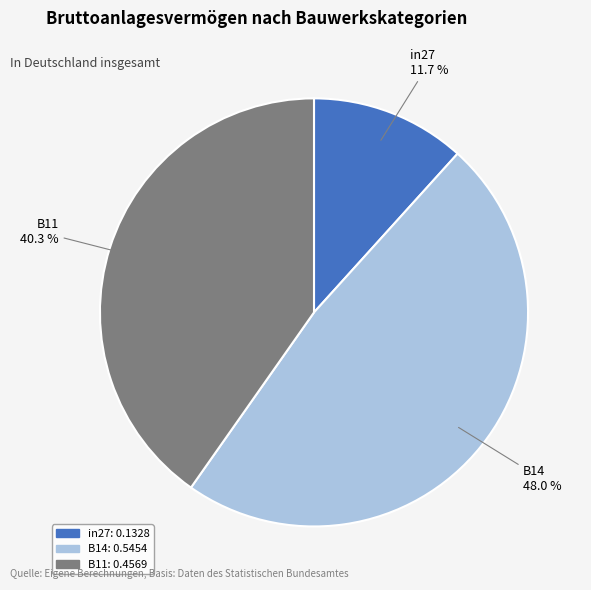

Combined, what portion of the pie is in27 and B14?

59.7%